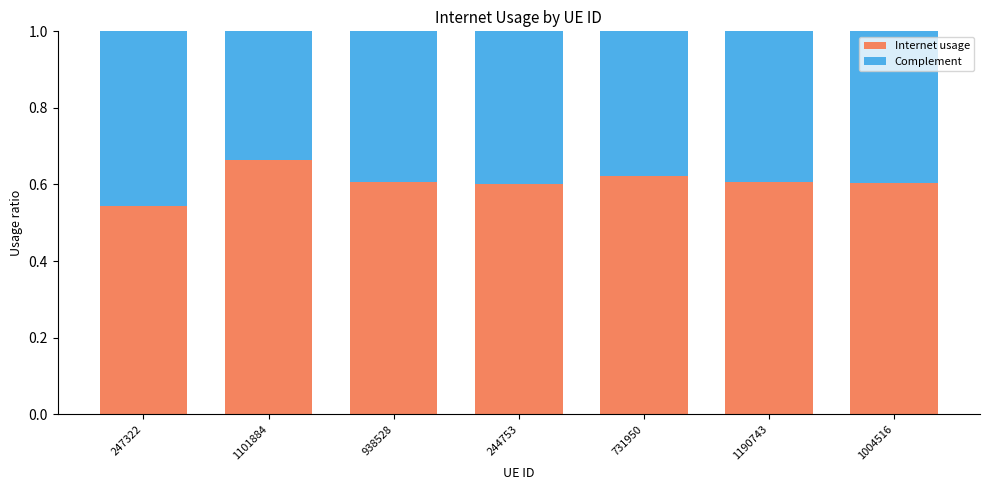

At which label does Internet usage reach its minimum?

247322